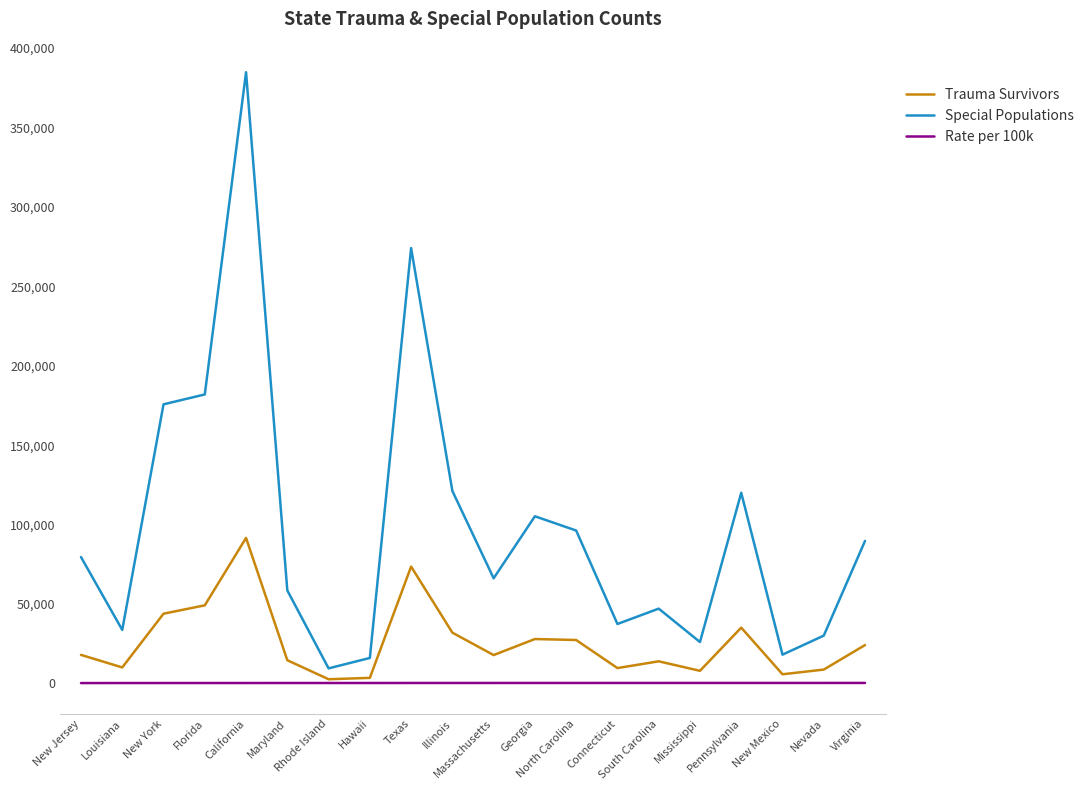

True or false: Special Populations and Rate per 100k intersect in this chart.

False